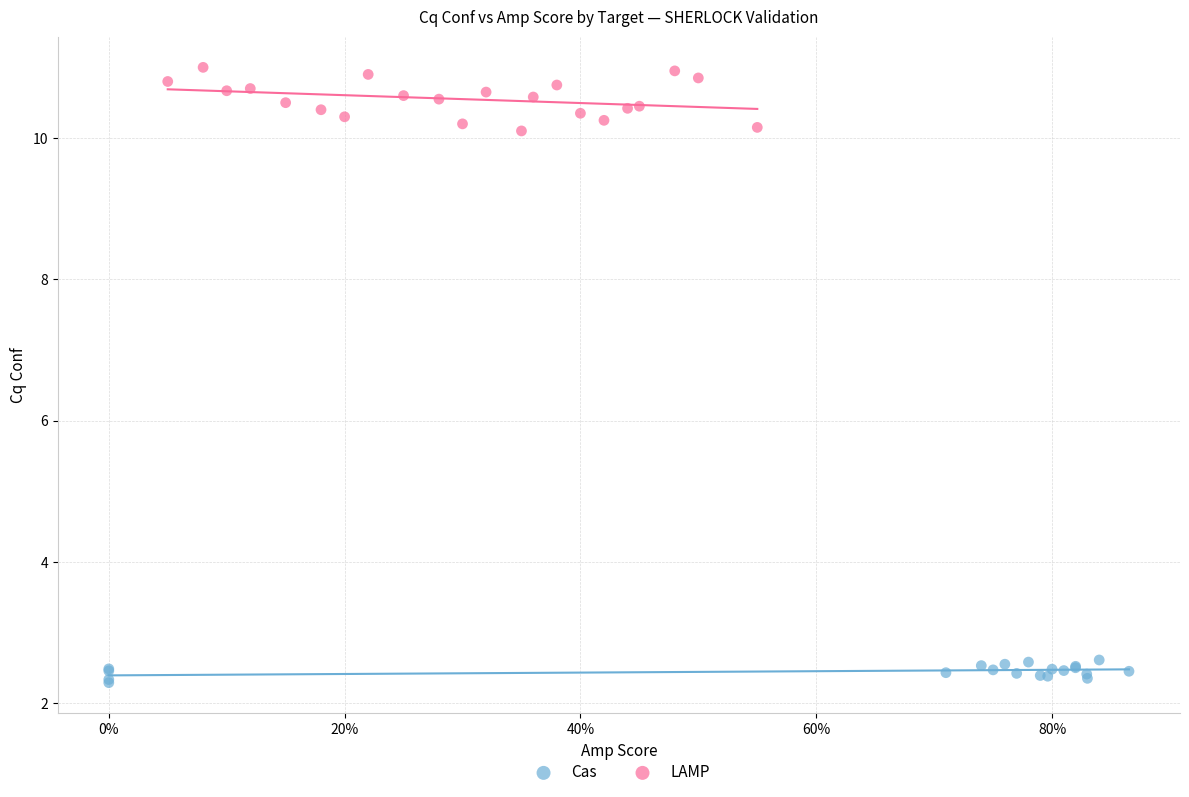

Which series has the largest Y range (max minus min)?

LAMP